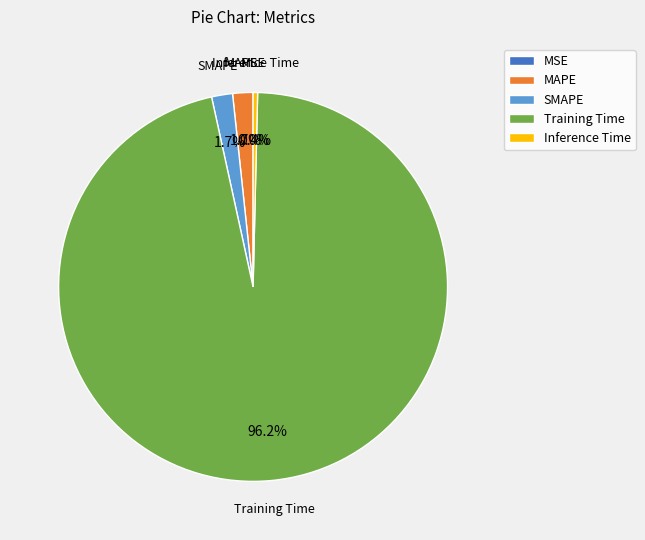

Between Training Time and SMAPE, which is larger?

Training Time